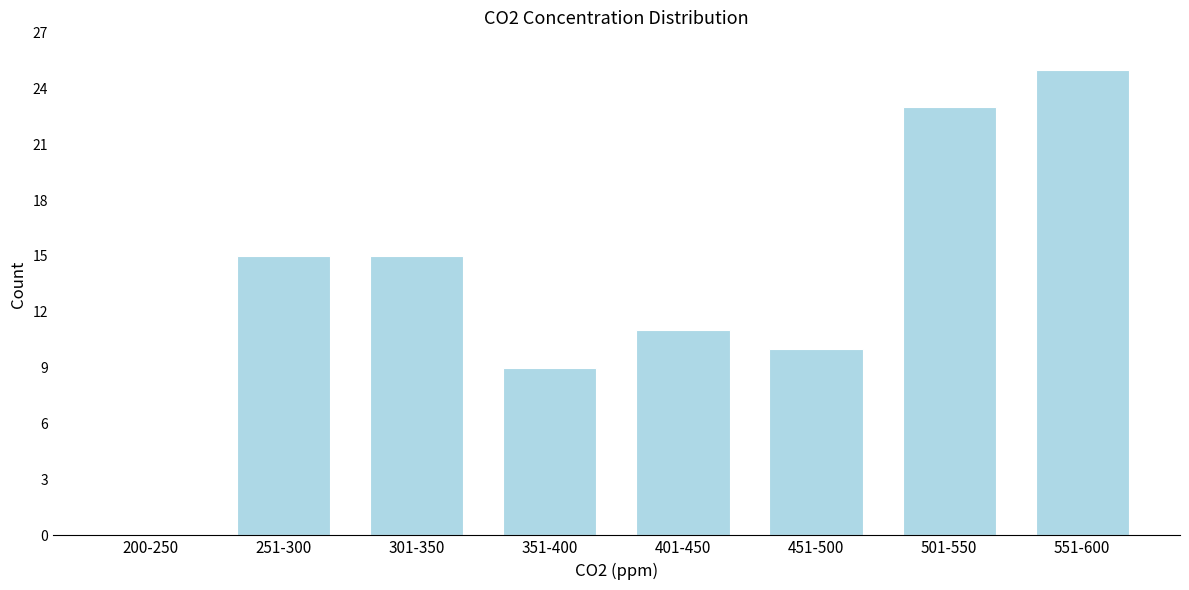

Reading left to right, extract all data points from this chart.

200-250=0	251-300=15	301-350=15	351-400=9	401-450=11	451-500=10	501-550=23	551-600=25